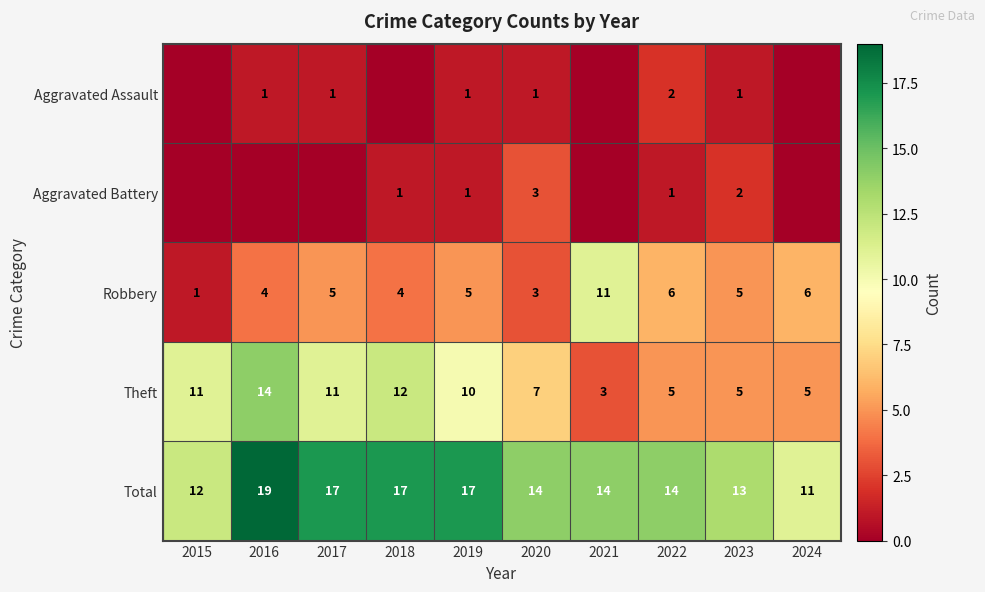

What is the sum of the Theft values at 2018 and 2016?

26